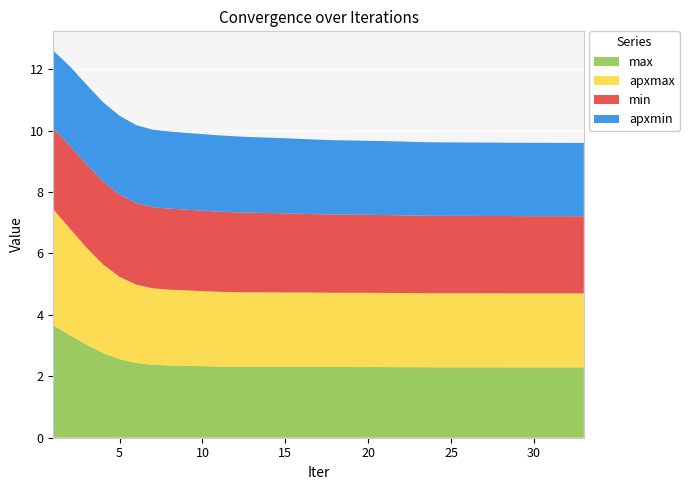

Reading left to right, transcribe all the data shown in this chart.

max: 1=3.7	2=3.3	3=3.0	4=2.8	5=2.6	6=2.4	7=2.4	8=2.4	9=2.3	10=2.3	11=2.3	12=2.3	13=2.3	14=2.3	15=2.3	16=2.3	17=2.3	18=2.3	19=2.3	20=2.3	21=2.3	22=2.3	23=2.3	24=2.3	25=2.3	26=2.3	27=2.3	28=2.3	29=2.3	30=2.3	31=2.3	32=2.3	33=2.3
apxmax: 1=3.8	2=3.5	3=3.2	4=2.9	5=2.7	6=2.6	7=2.5	8=2.5	9=2.5	10=2.4	11=2.4	12=2.4	13=2.4	14=2.4	15=2.4	16=2.4	17=2.4	18=2.4	19=2.4	20=2.4	21=2.4	22=2.4	23=2.4	24=2.4	25=2.4	26=2.4	27=2.4	28=2.4	29=2.4	30=2.4	31=2.4	32=2.4	33=2.4
min: 1=2.6	2=2.7	3=2.7	4=2.7	5=2.7	6=2.7	7=2.6	8=2.6	9=2.6	10=2.6	11=2.6	12=2.6	13=2.6	14=2.6	15=2.6	16=2.6	17=2.6	18=2.5	19=2.5	20=2.5	21=2.5	22=2.5	23=2.5	24=2.5	25=2.5	26=2.5	27=2.5	28=2.5	29=2.5	30=2.5	31=2.5	32=2.5	33=2.5
apxmin: 1=2.5	2=2.6	3=2.6	4=2.6	5=2.6	6=2.5	7=2.5	8=2.5	9=2.5	10=2.5	11=2.5	12=2.5	13=2.5	14=2.5	15=2.4	16=2.4	17=2.4	18=2.4	19=2.4	20=2.4	21=2.4	22=2.4	23=2.4	24=2.4	25=2.4	26=2.4	27=2.4	28=2.4	29=2.4	30=2.4	31=2.4	32=2.4	33=2.4